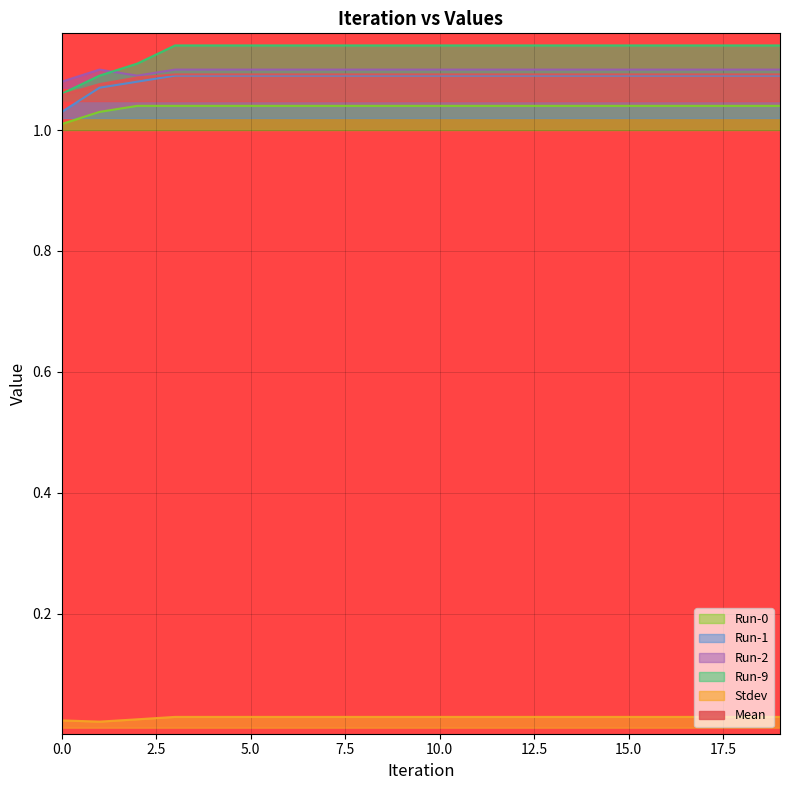

What is the value of the Run-2 point at the 8th from the left?

1.1